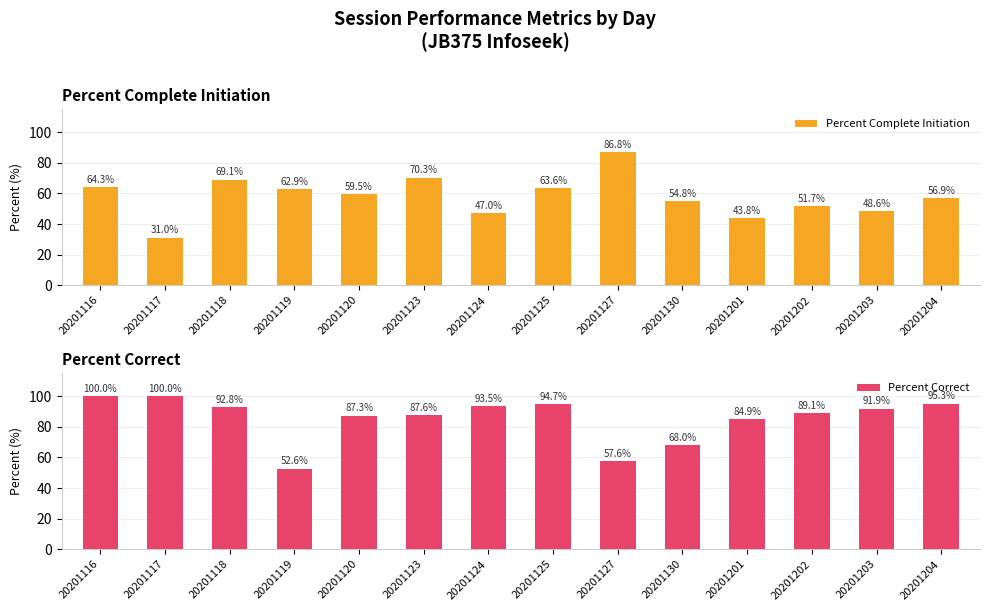

Which category has the lowest value across all series?

20201117